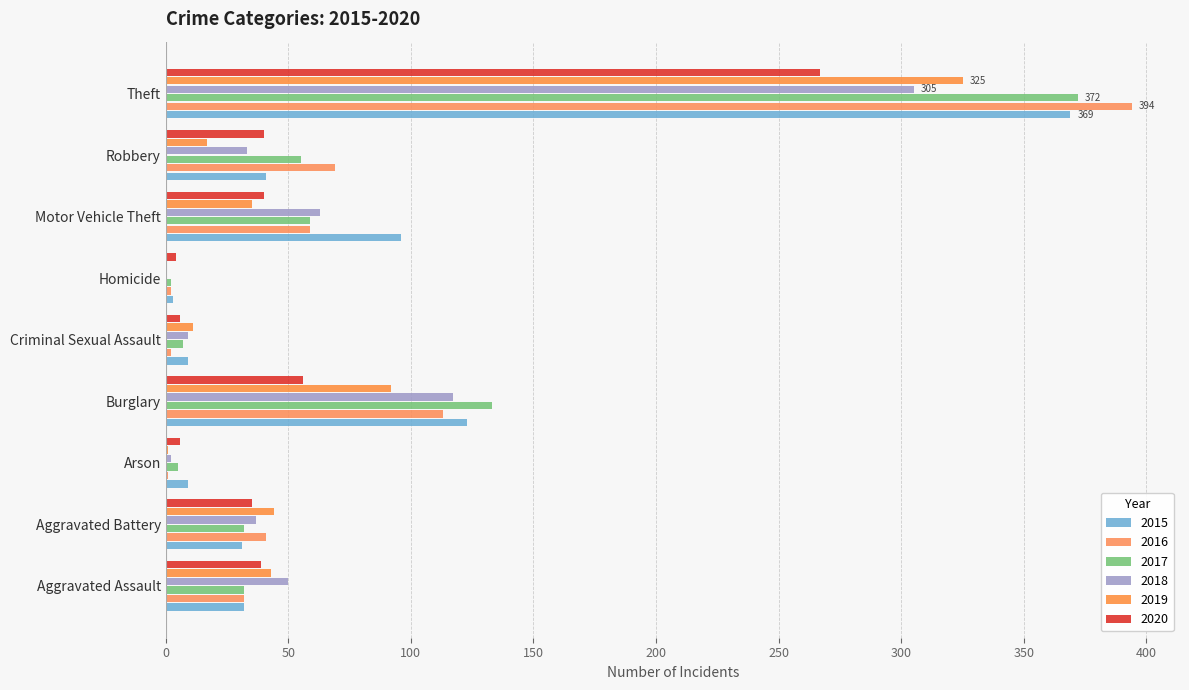

Reading left to right, what are all the values shown in this chart?

2015: Aggravated Assault=32	Aggravated Battery=31	Arson=9	Burglary=123	Criminal Sexual Assault=9	Homicide=3	Motor Vehicle Theft=96	Robbery=41	Theft=369
2016: Aggravated Assault=32	Aggravated Battery=41	Arson=1	Burglary=113	Criminal Sexual Assault=2	Homicide=2	Motor Vehicle Theft=59	Robbery=69	Theft=394
2017: Aggravated Assault=32	Aggravated Battery=32	Arson=5	Burglary=133	Criminal Sexual Assault=7	Homicide=2	Motor Vehicle Theft=59	Robbery=55	Theft=372
2018: Aggravated Assault=50	Aggravated Battery=37	Arson=2	Burglary=117	Criminal Sexual Assault=9	Homicide=0	Motor Vehicle Theft=63	Robbery=33	Theft=305
2019: Aggravated Assault=43	Aggravated Battery=44	Arson=1	Burglary=92	Criminal Sexual Assault=11	Homicide=0	Motor Vehicle Theft=35	Robbery=17	Theft=325
2020: Aggravated Assault=39	Aggravated Battery=35	Arson=6	Burglary=56	Criminal Sexual Assault=6	Homicide=4	Motor Vehicle Theft=40	Robbery=40	Theft=267